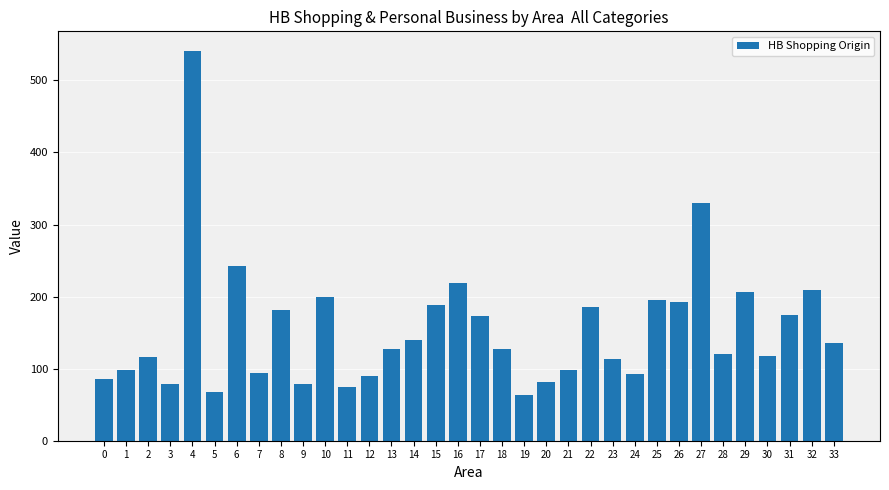

Where is the data nearest to the value 302?

27